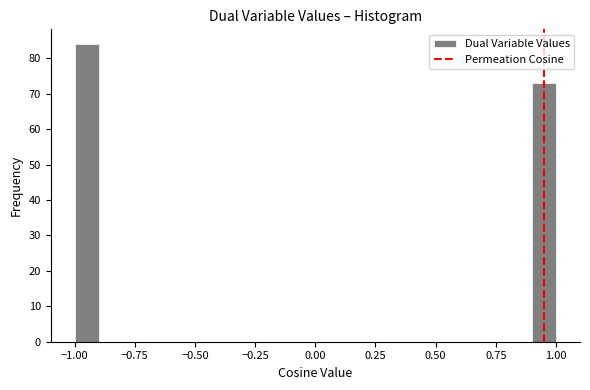

Read against the x-axis, roughly where is the centre of the tallest bar?

-0.95